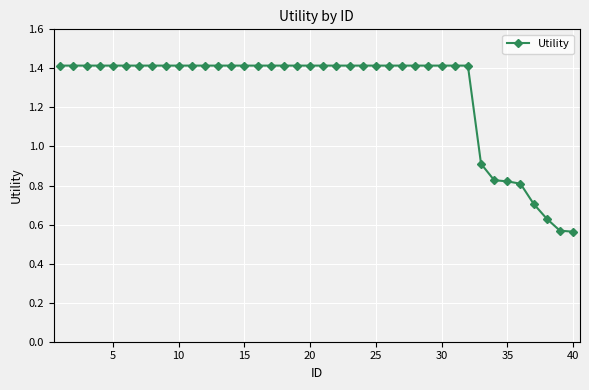

What is the sum of all values?

51.1